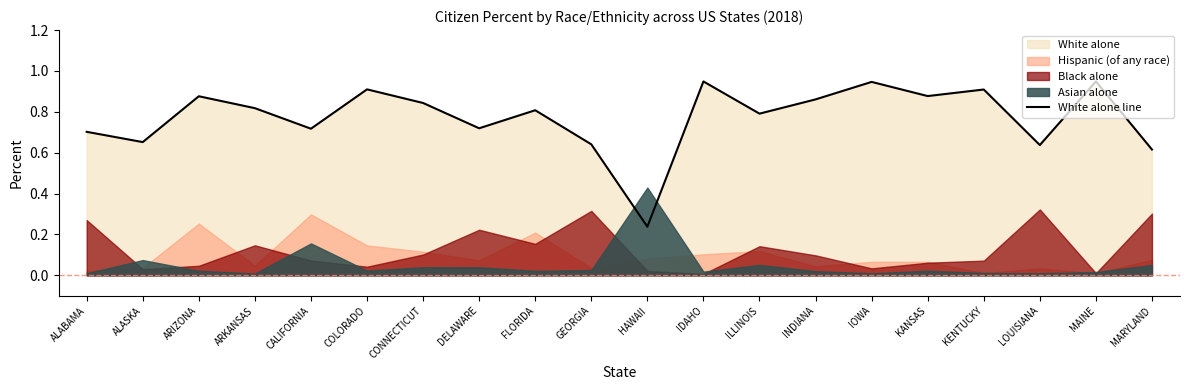

True or false: White alone line has a value of 0.3 at HAWAII.

False